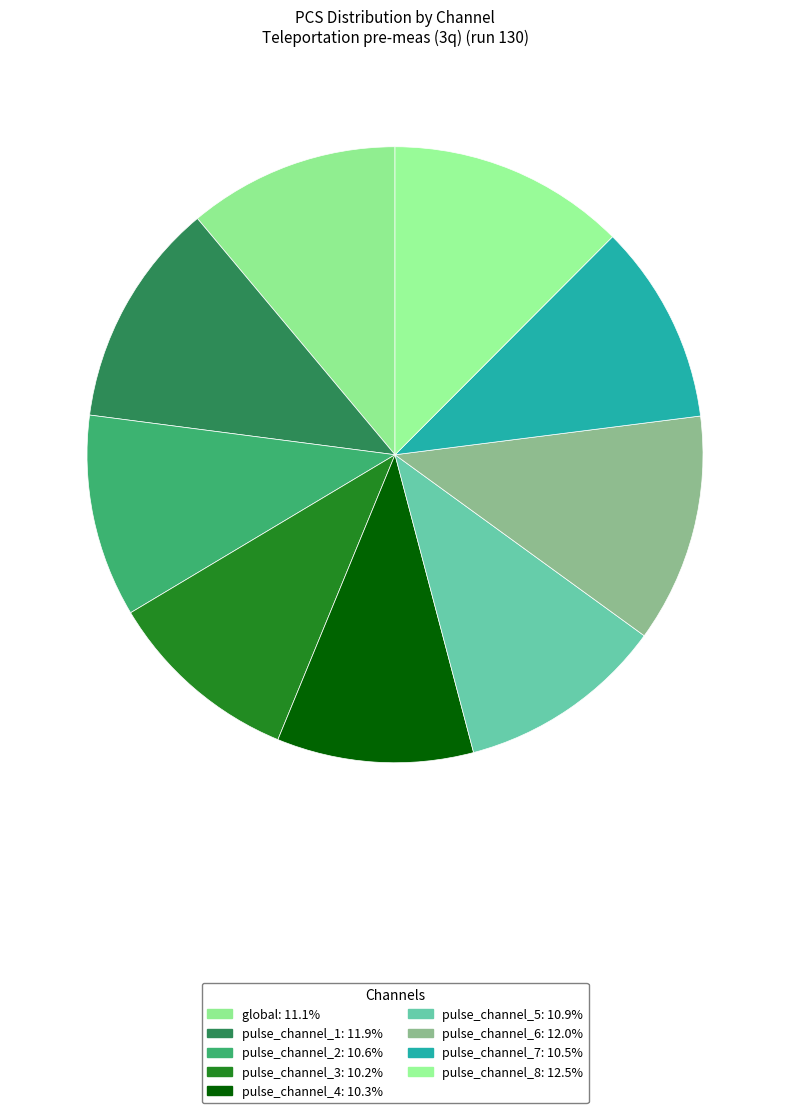

How many slices are in this pie chart?

9